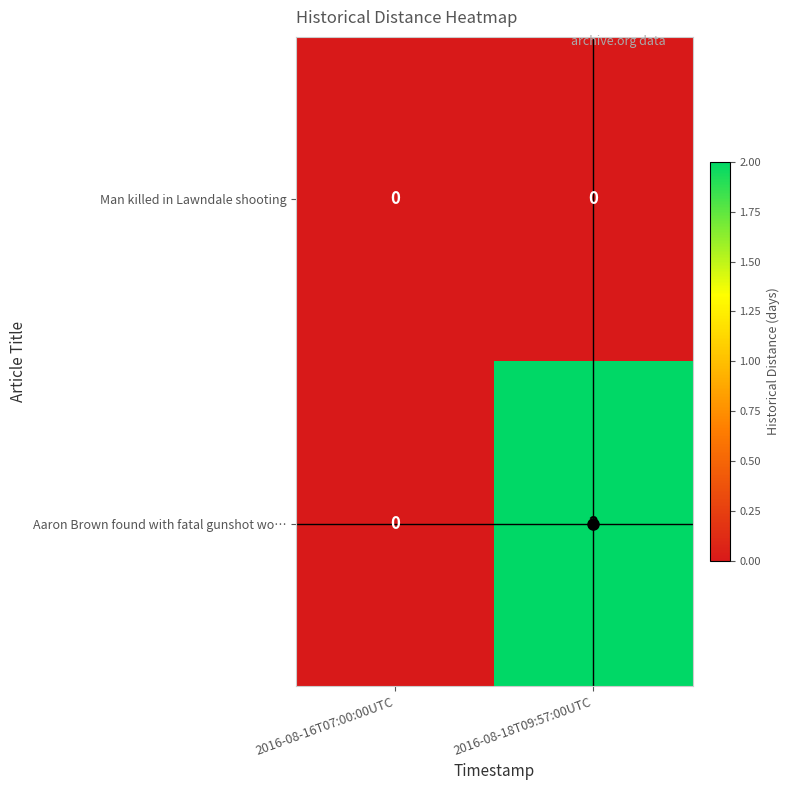

Rank the series by their average value, from highest to lowest.

Aaron Brown found with fatal gunshot wo…, Man killed in Lawndale shooting